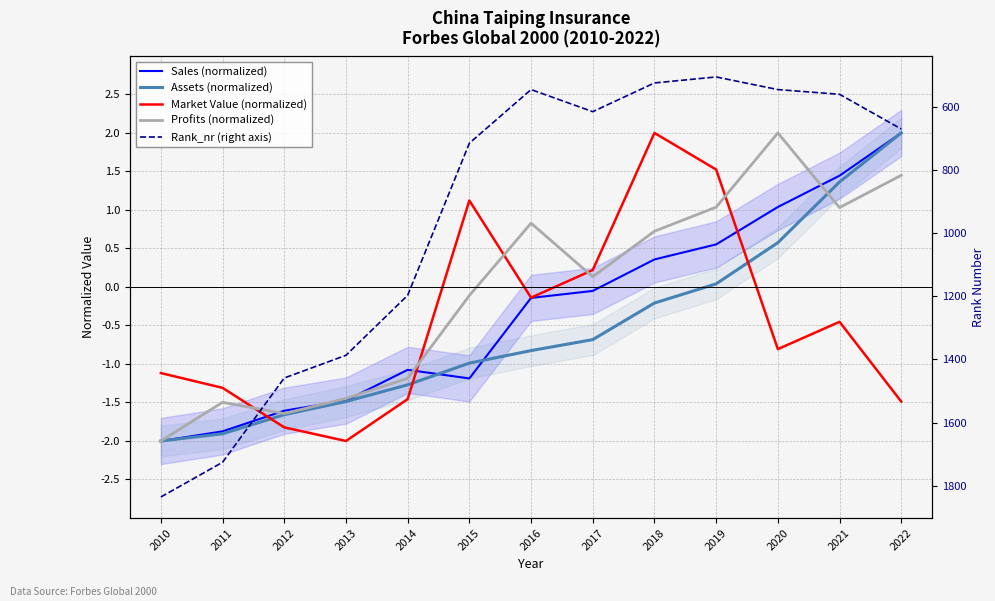

Rank the series by their maximum value, from highest to lowest.

Rank_nr (right axis), Sales (normalized), Assets (normalized), Market Value (normalized), Profits (normalized)